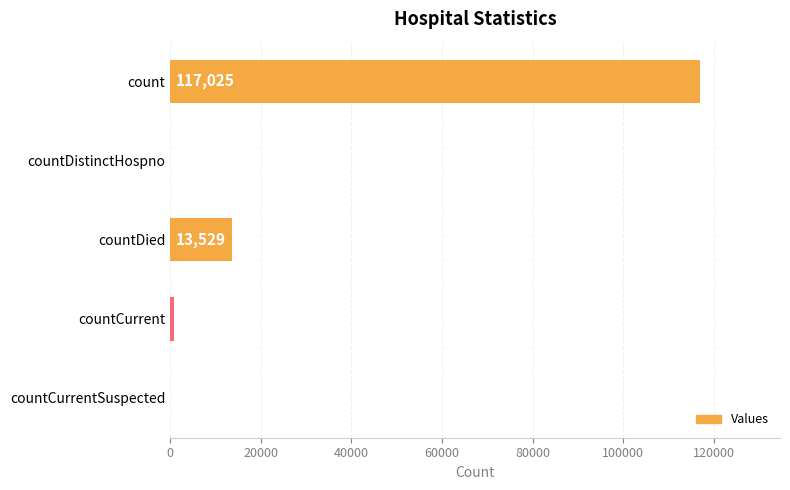

The chart shows a value of 837 at countCurrent. True or false?

True